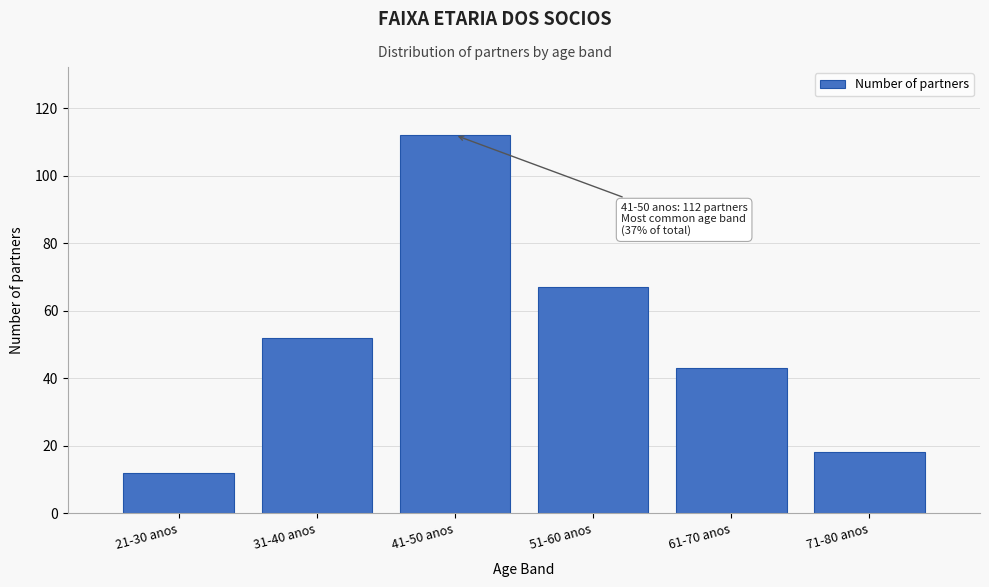

Reading left to right, list all the values displayed in this chart.

21-30 anos=12	31-40 anos=52	41-50 anos=112	51-60 anos=67	61-70 anos=43	71-80 anos=18